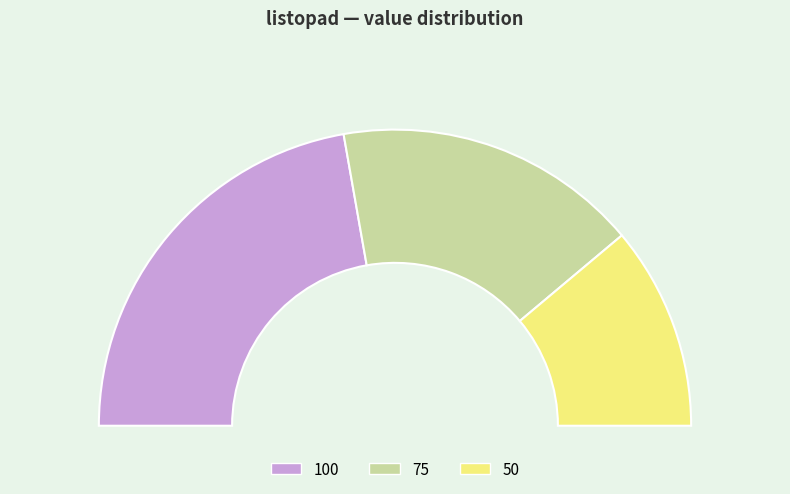

What is the total percentage of 100 and 50?

66.7%